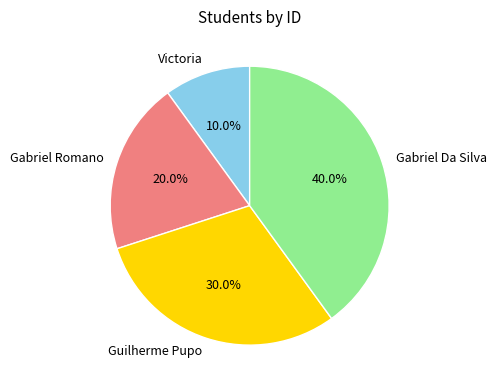

Is Gabriel Da Silva the majority of the pie?

No